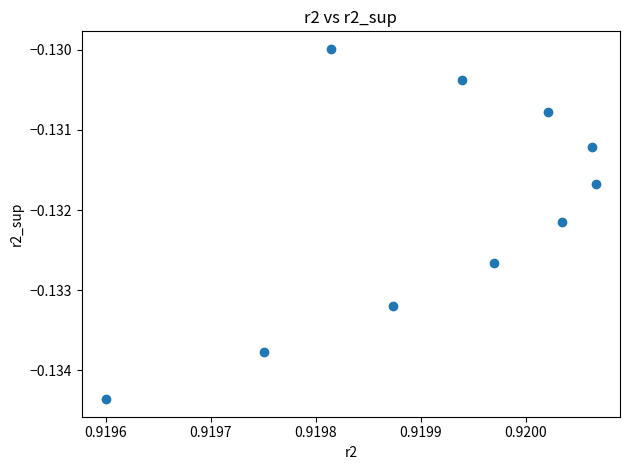

What is the average X value?

0.9